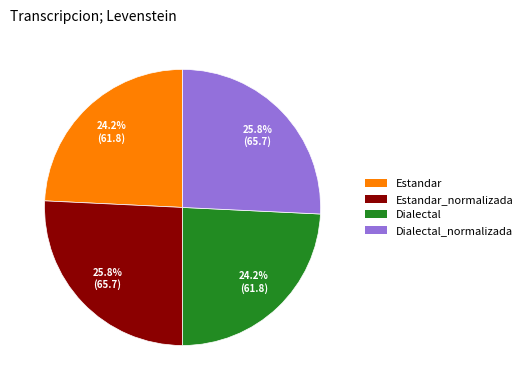

Is there any slice that represents more than half of the pie?

No